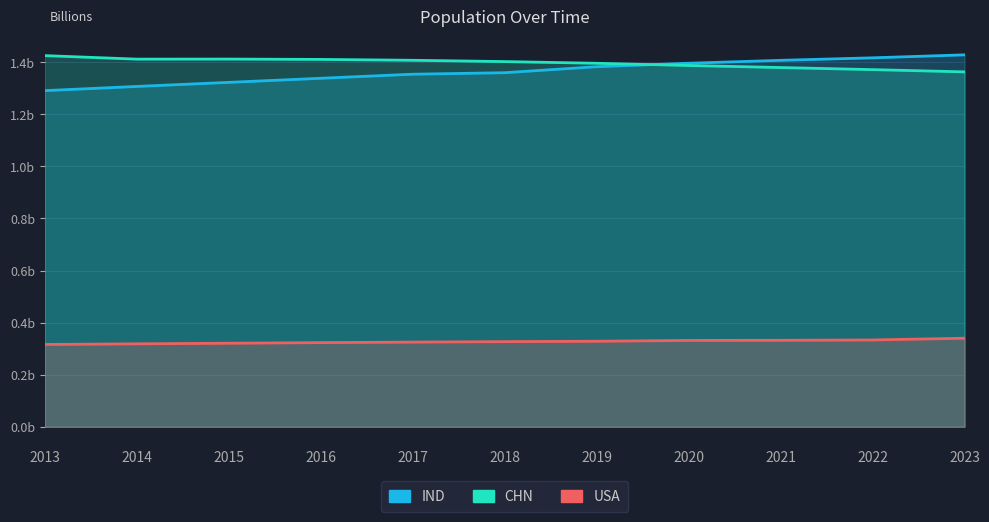

How many values in the USA series are below 326838199?

5